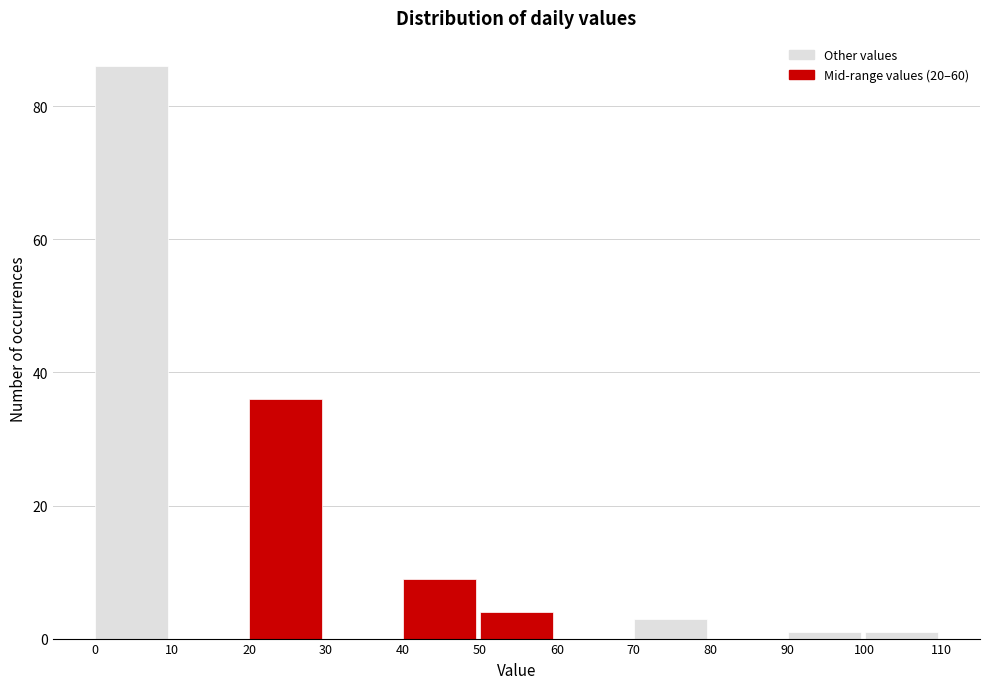

Which range on the x-axis has the tallest bar?

0 to 10